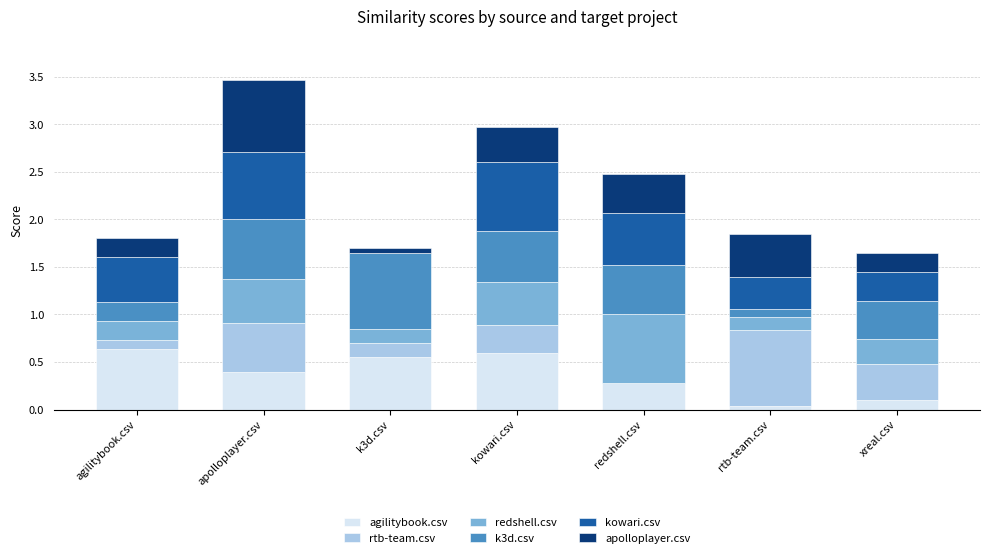

What is the total value across all series at redshell.csv?

2.5